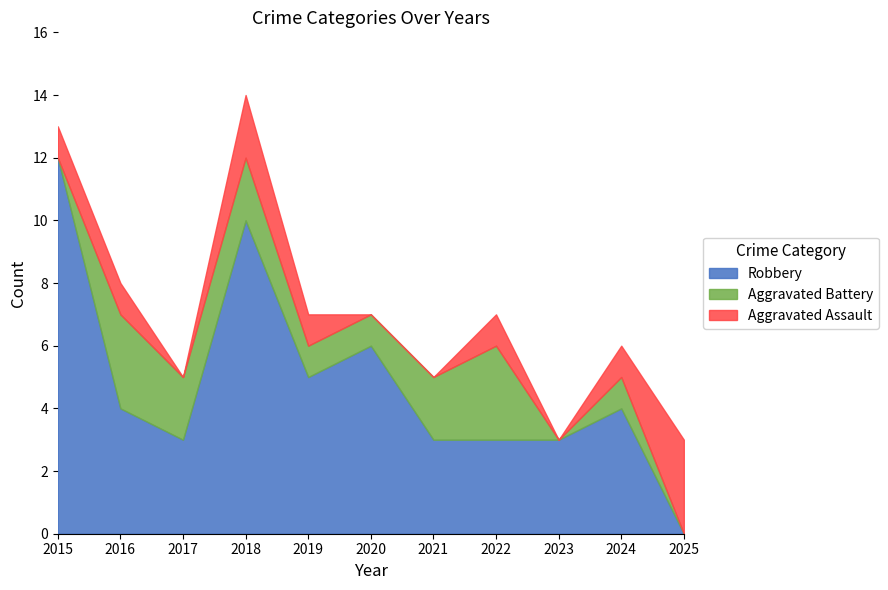

True or false: Robbery and Aggravated Battery intersect in this chart.

False